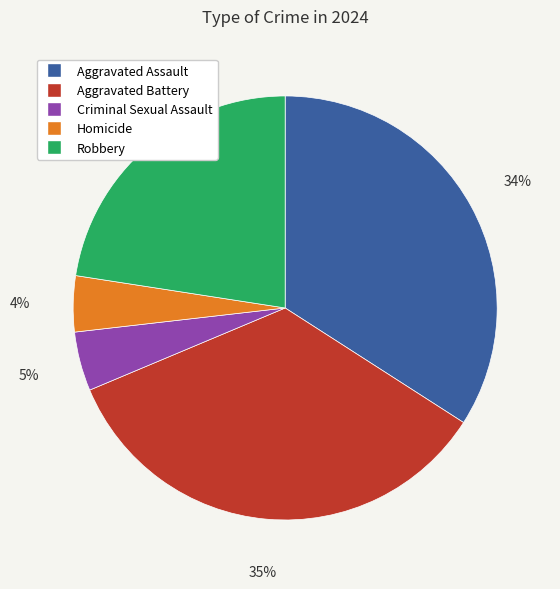

To the nearest percent, what is the combined percentage of Criminal Sexual Assault and Aggravated Assault?

39%